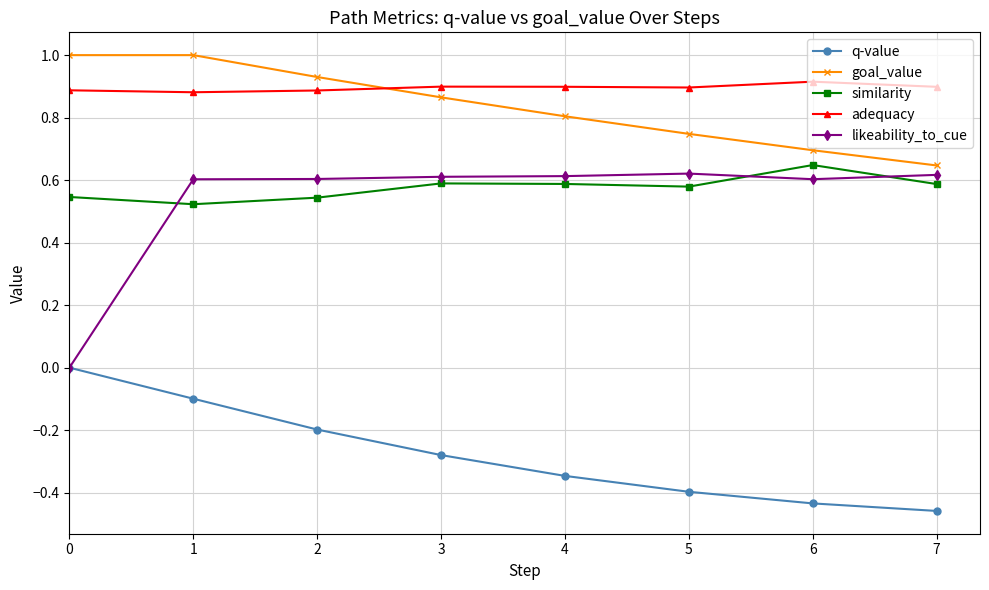

True or false: likeability_to_cue has more than 0 points higher than both neighbors.

True